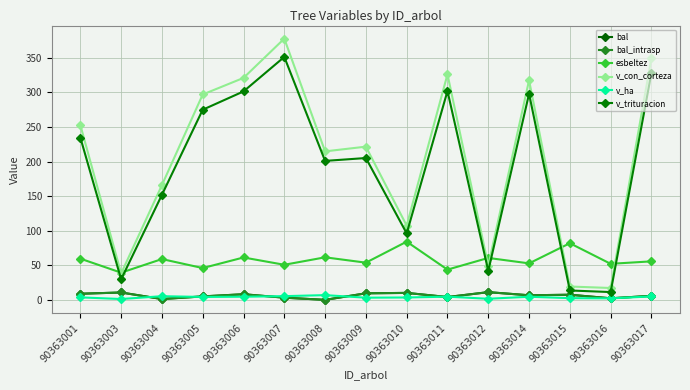

Is this an area chart (filled region under the line)?

No